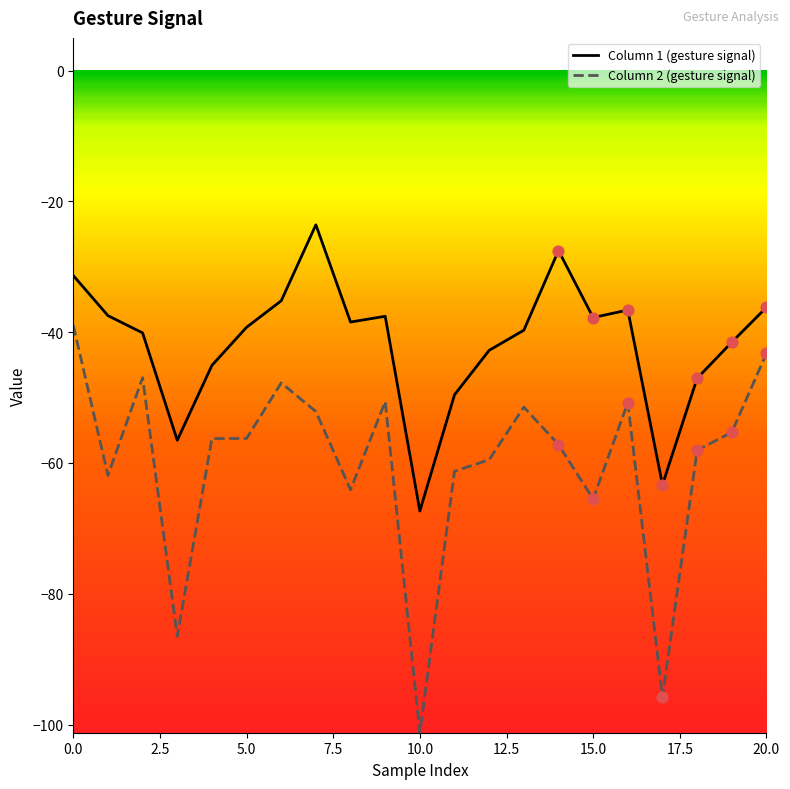

At how many categories does at least one series exceed -100?

21